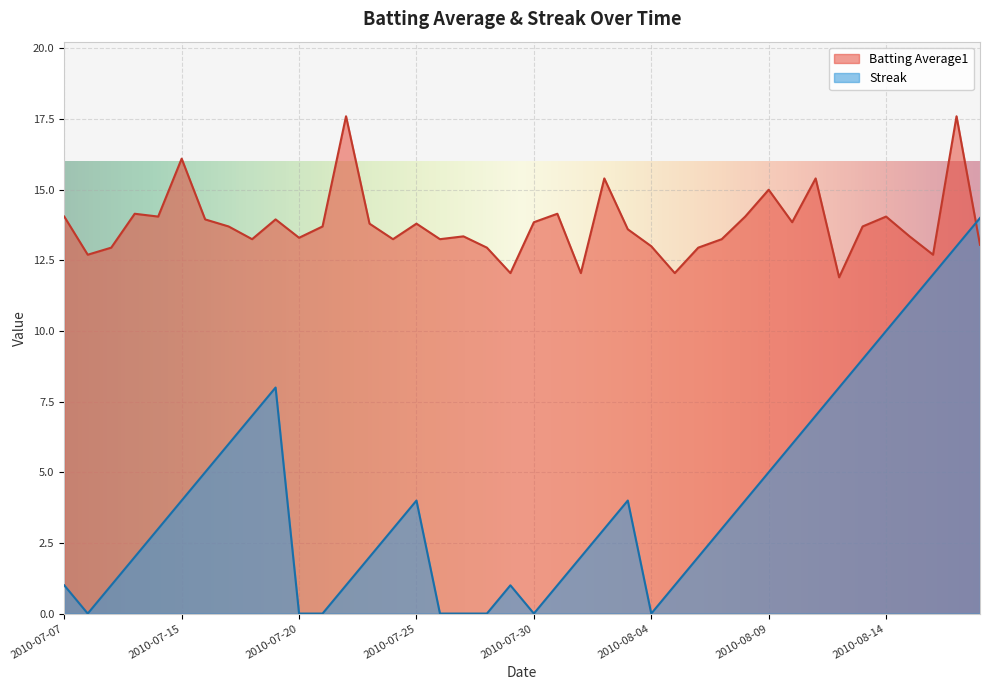

Which series ends up on top after the final intersection of Streak and Batting Average1?

Streak